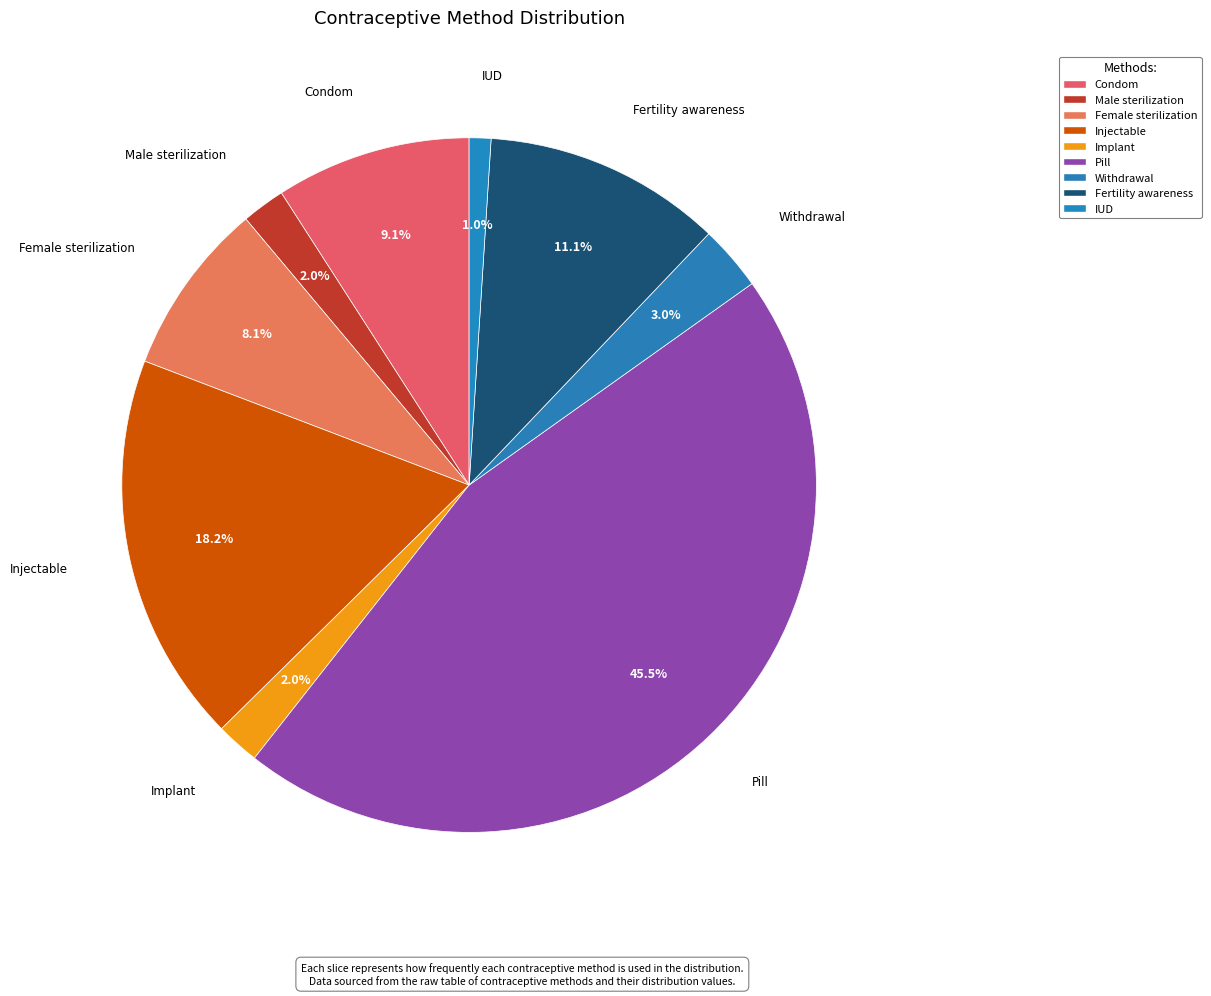

How many segments does this pie chart have?

9